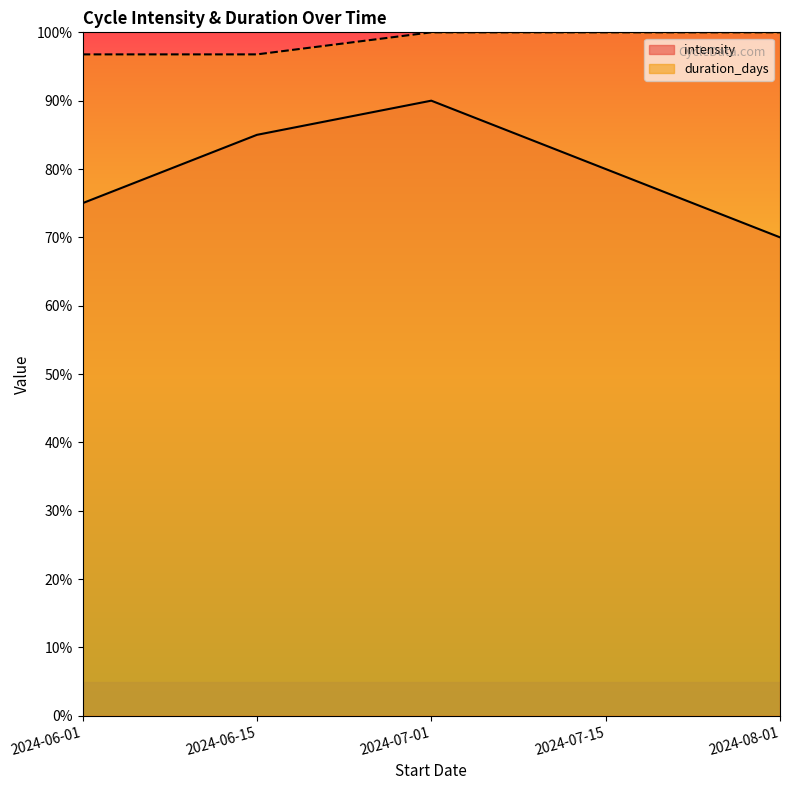

What is the total value across all series at 2024-07-01?

190.0